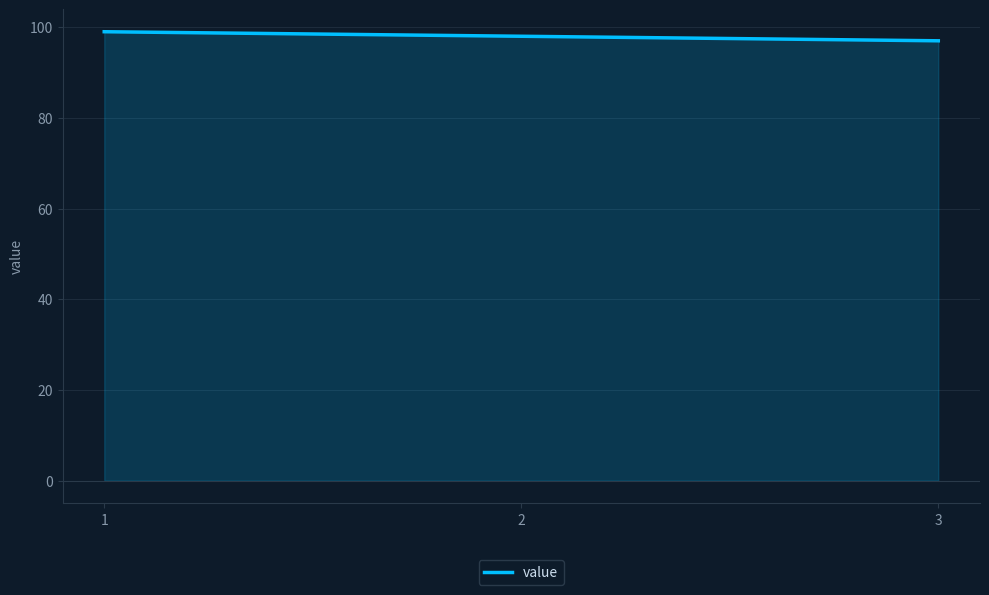

Does the chart have visible grid lines?

Yes